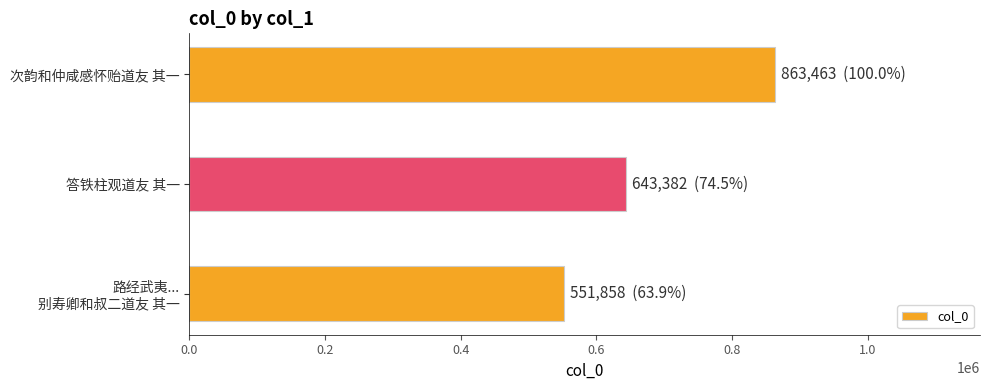

Does the chart contain any negative values?

No